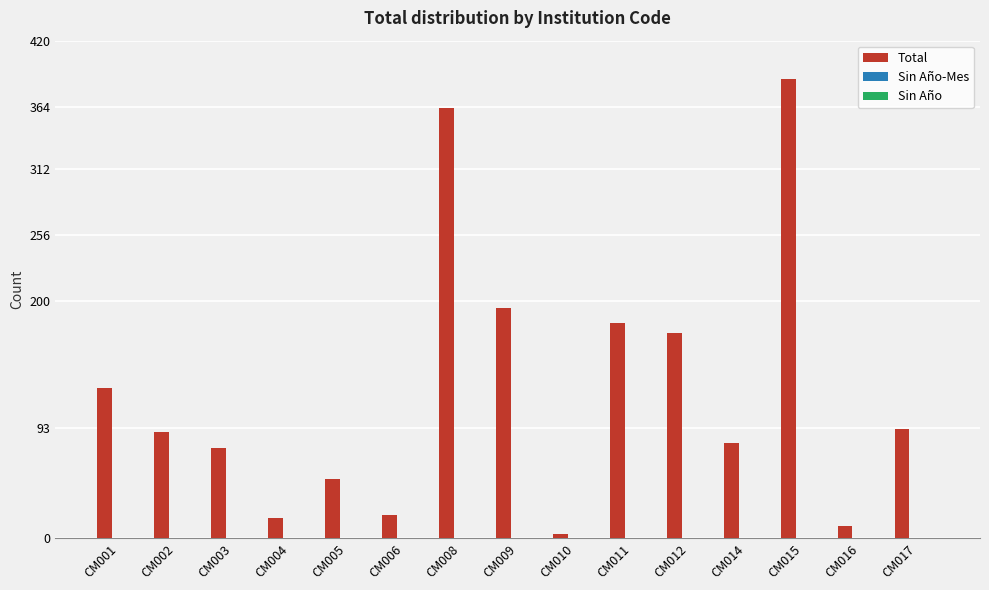

What is the change in value from CM012 to CM015?

+215